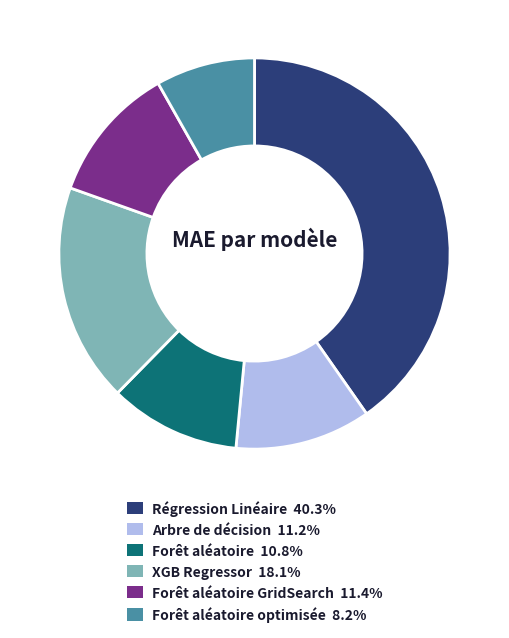

Is there a majority slice in this chart?

No